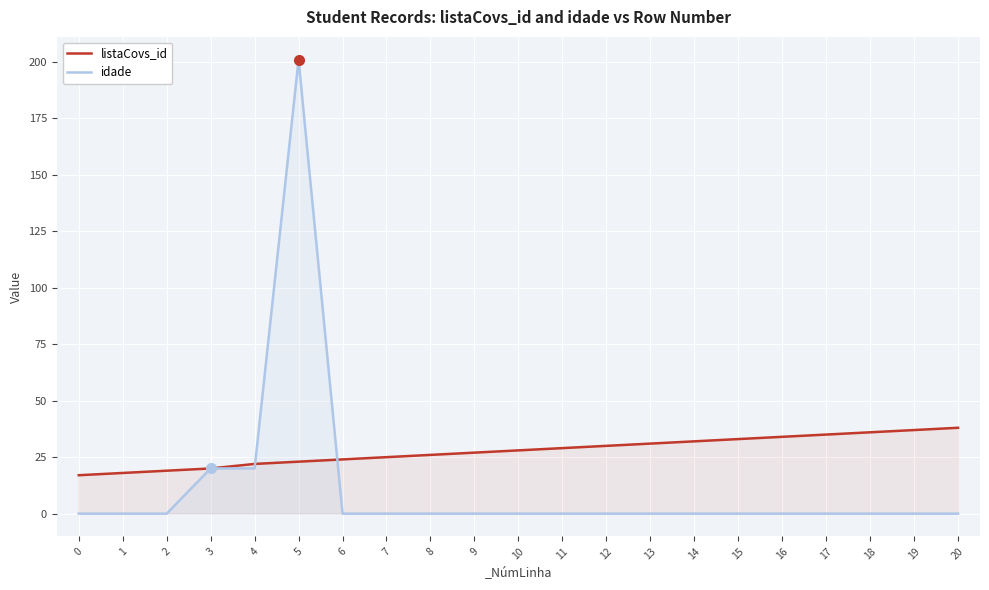

Which series has the widest spread of values?

idade